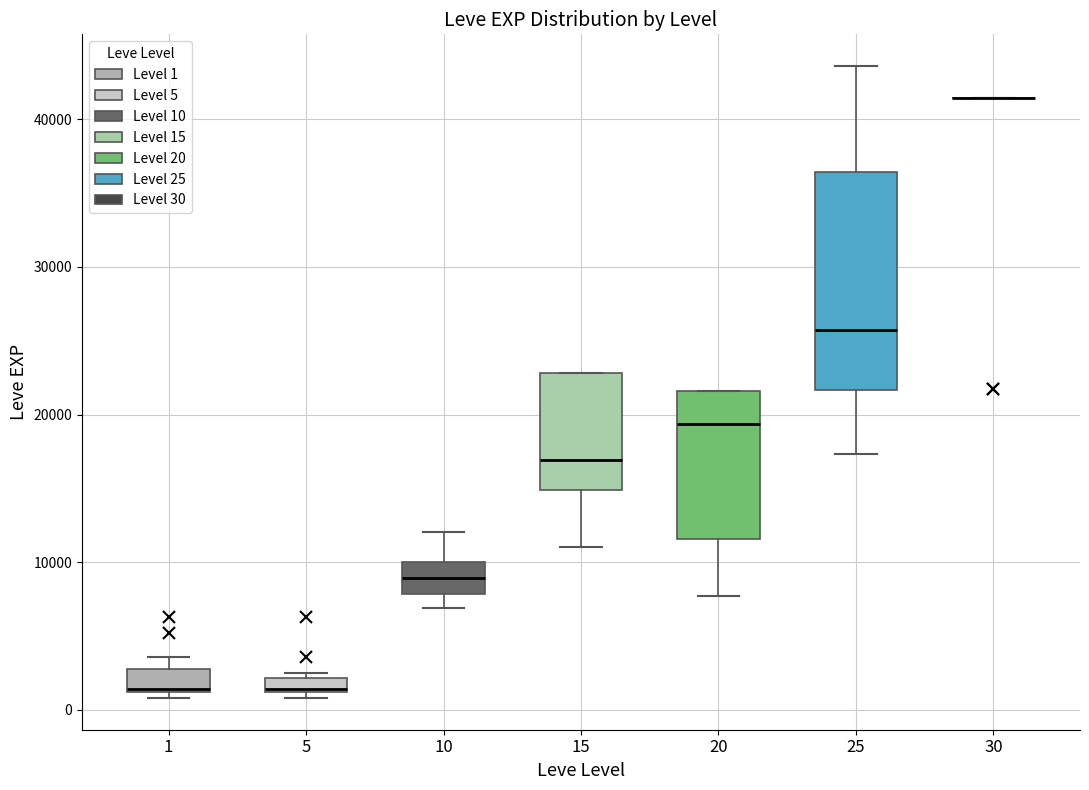

Where is the upper edge of the box at x = 10 on the y-axis? The values are not printed on the chart, so give them approximately, as read against the axis.

10000